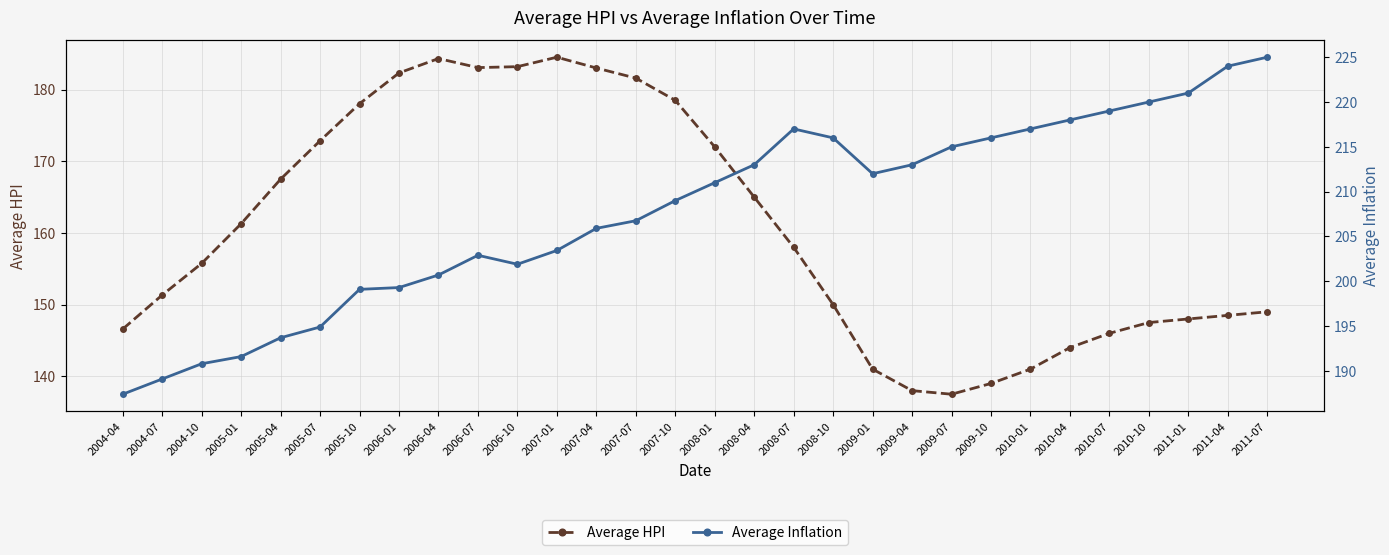

Which has a higher value, 2009-07 or 2010-01?

2010-01